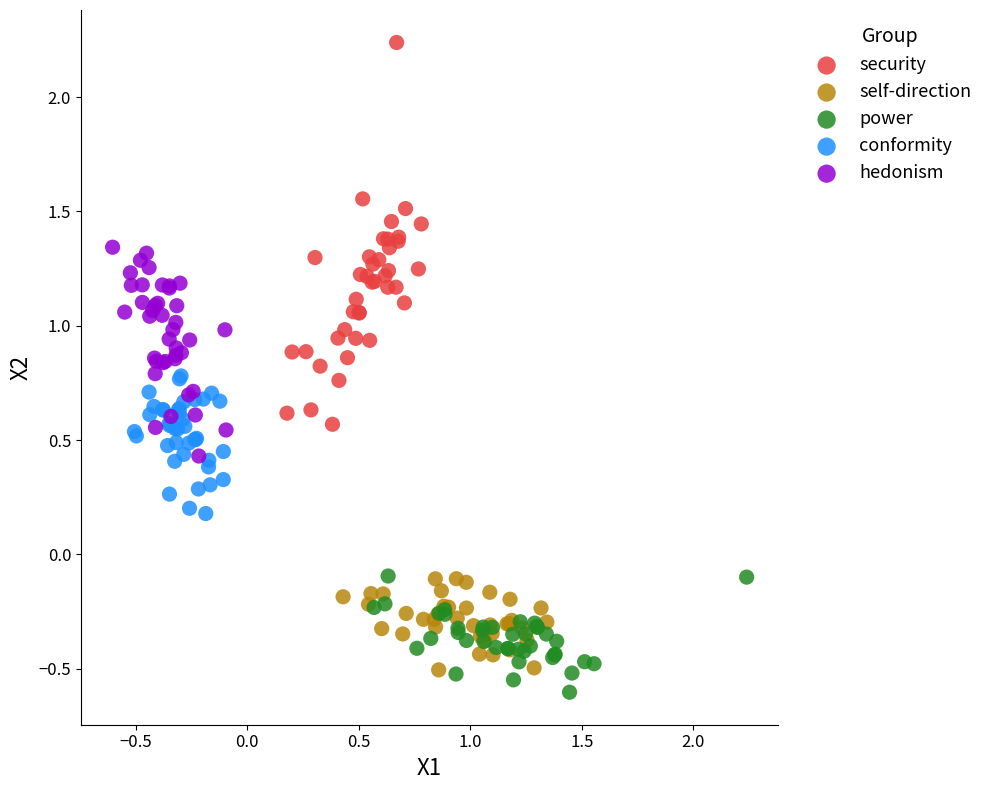

Which series has the widest spread of Y values?

security